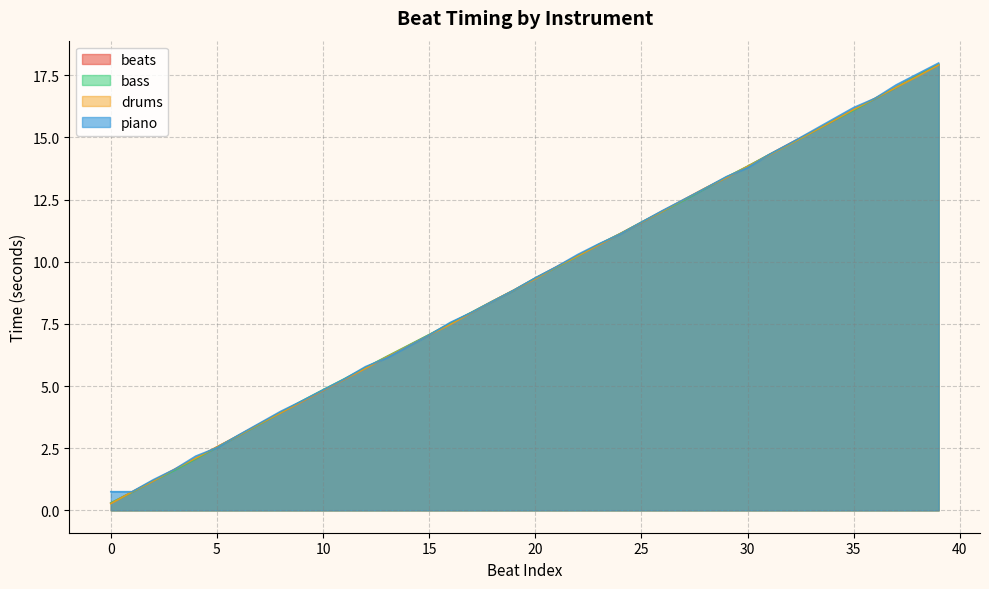

Which category has the highest value across all series?

39